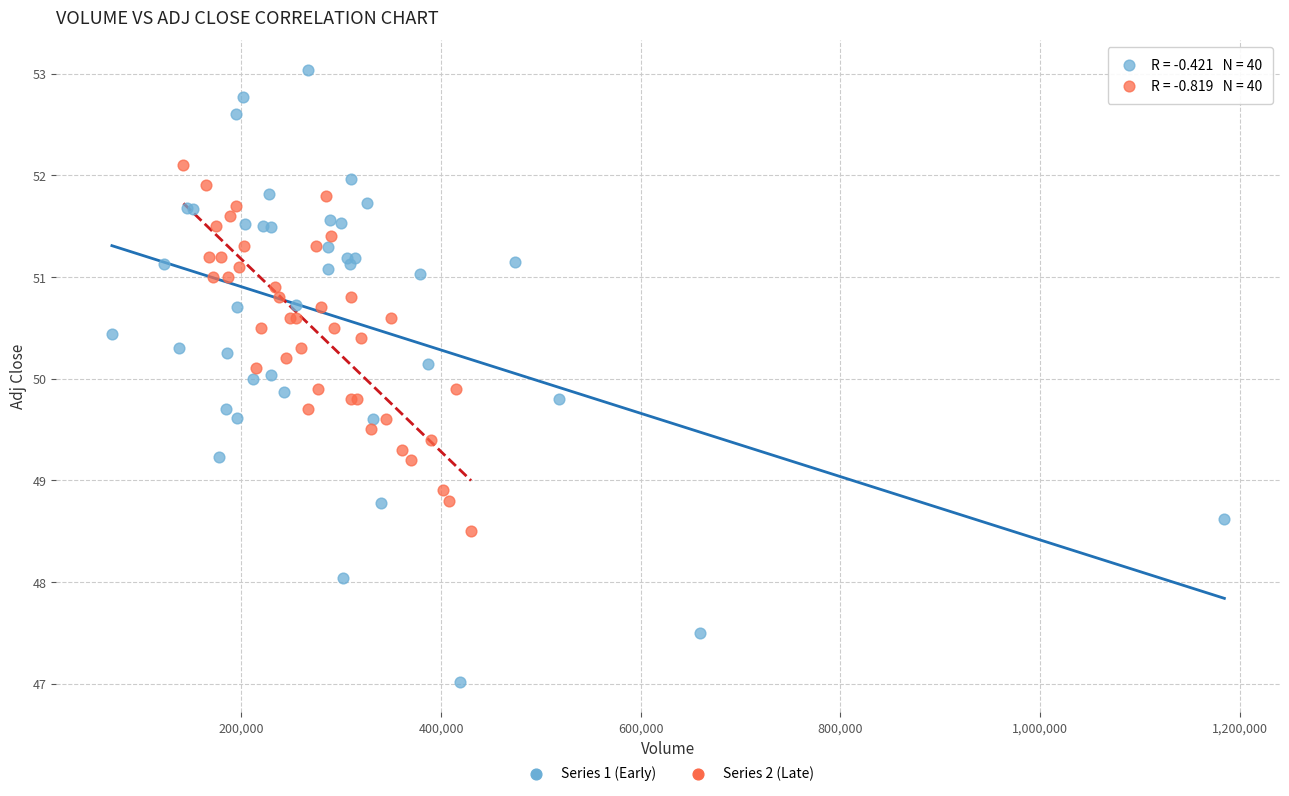

Which series reaches the minimum Y coordinate?

Series 1 (Early)